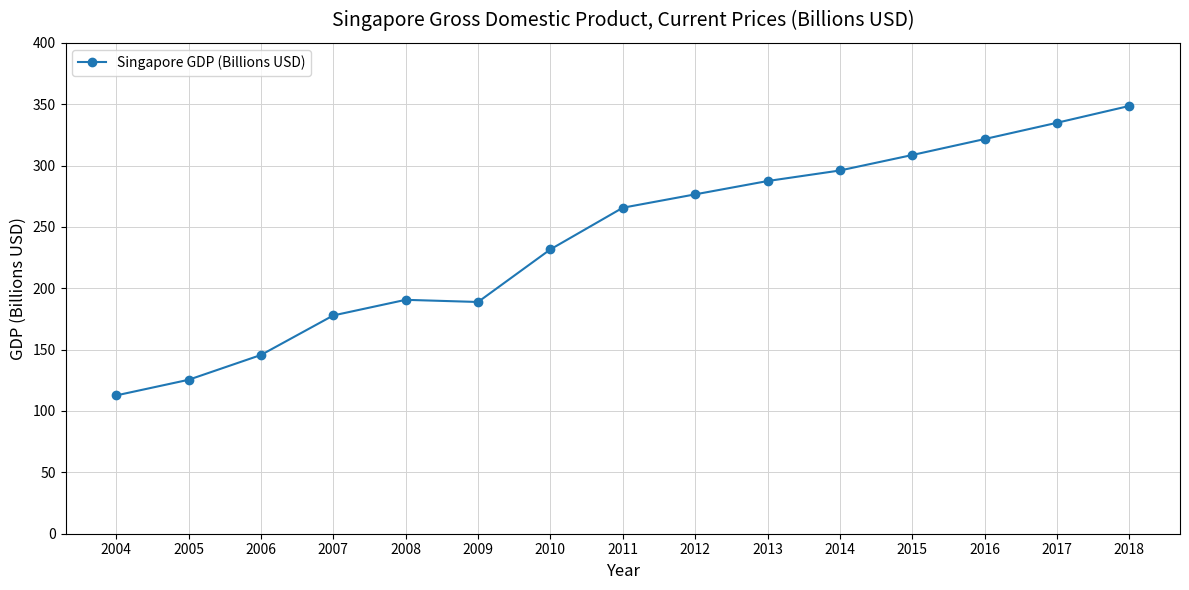

The value at 2016 is 321.6. True or false?

True